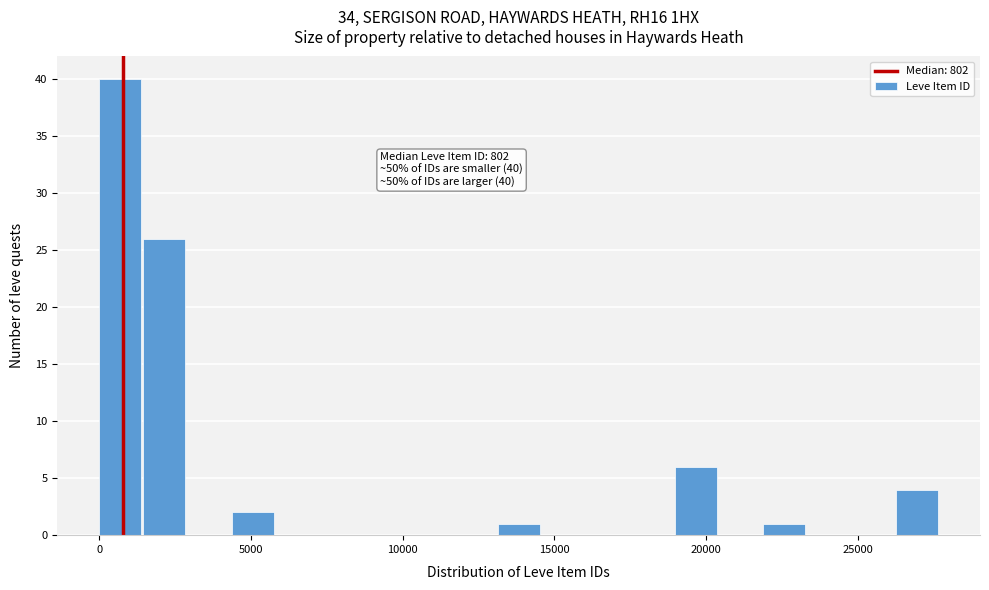

Read against the x-axis, roughly where is the centre of the tallest bar?

500